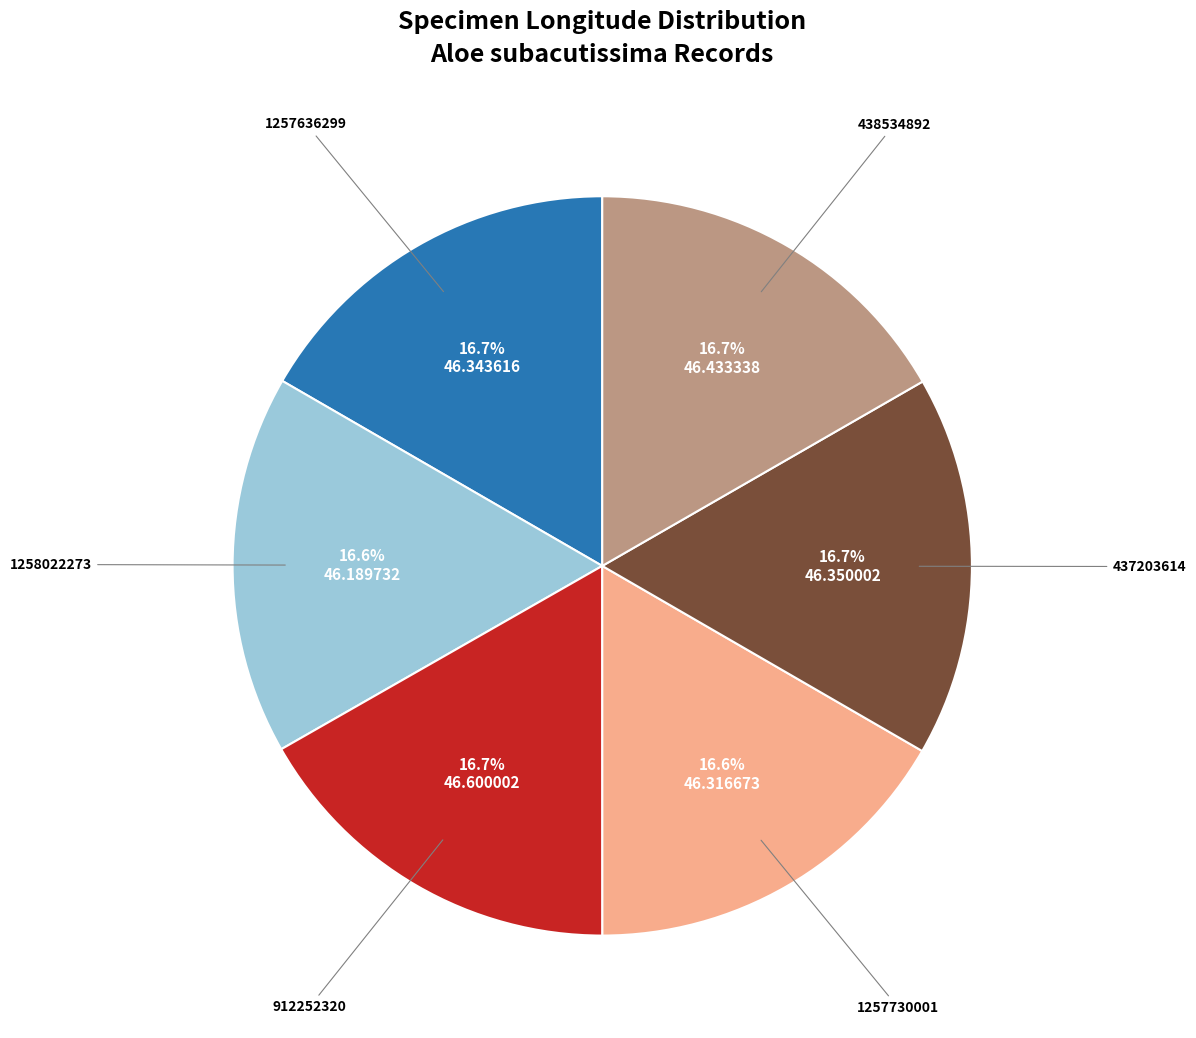

Does any single category account for the majority?

No